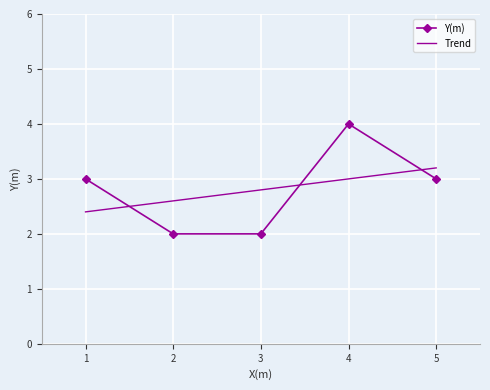

What is the ratio of the value at 2 to the value at 4?

0.5